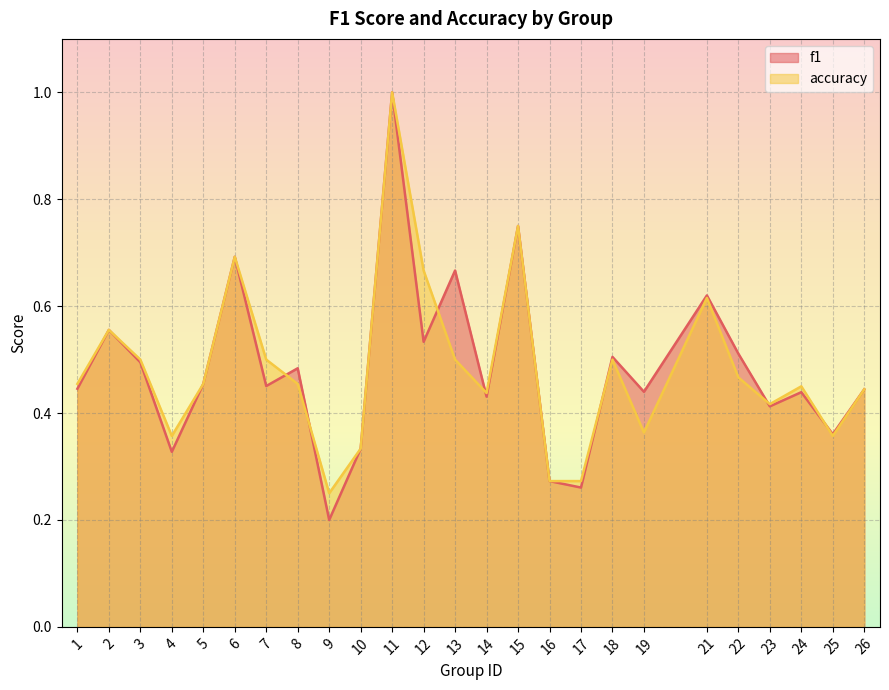

What is the difference between the highest and lowest values at 19?

0.1